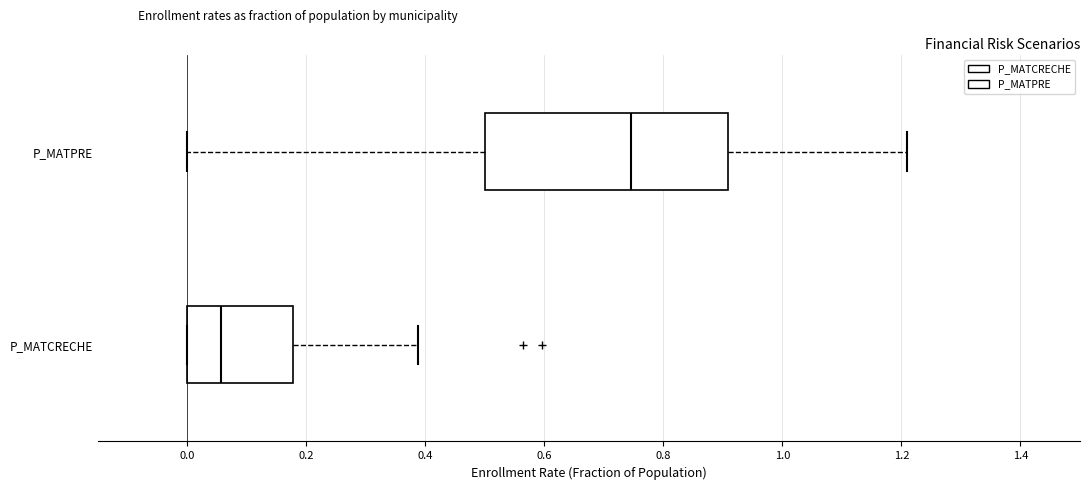

Where is the left edge of the box for P_MATPRE on the x-axis? The values are not printed on the chart, so give them approximately, as read against the axis.

0.50